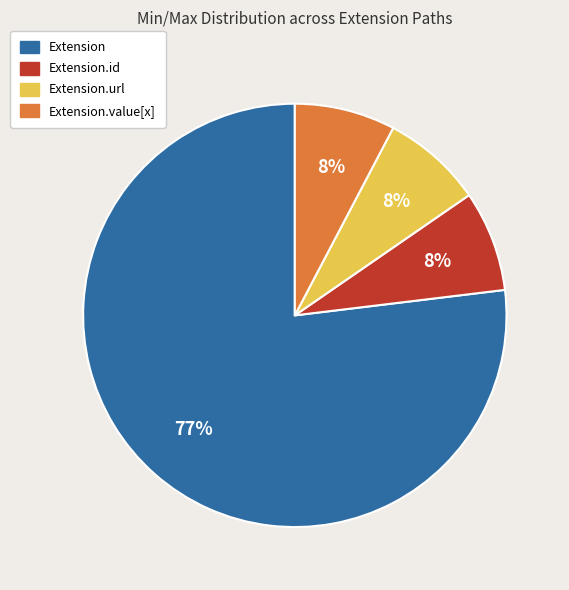

Which slice represents more than half of the pie?

Extension